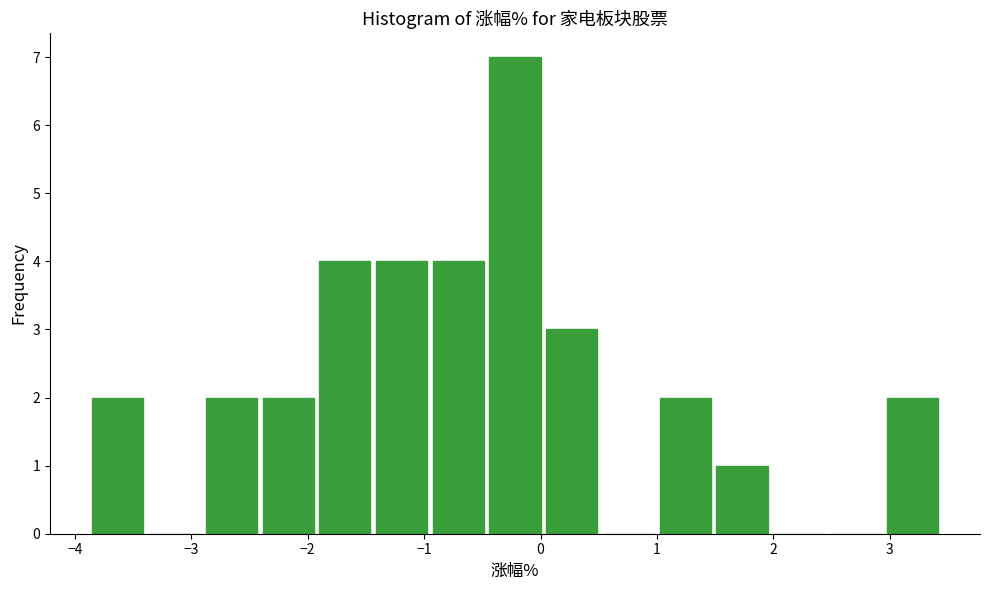

How tall is the bar that spans 1.0 to 1.5 on the x-axis? Neither the bar edges nor the heights are printed on the chart, so give them approximately, as read against the axes.

2